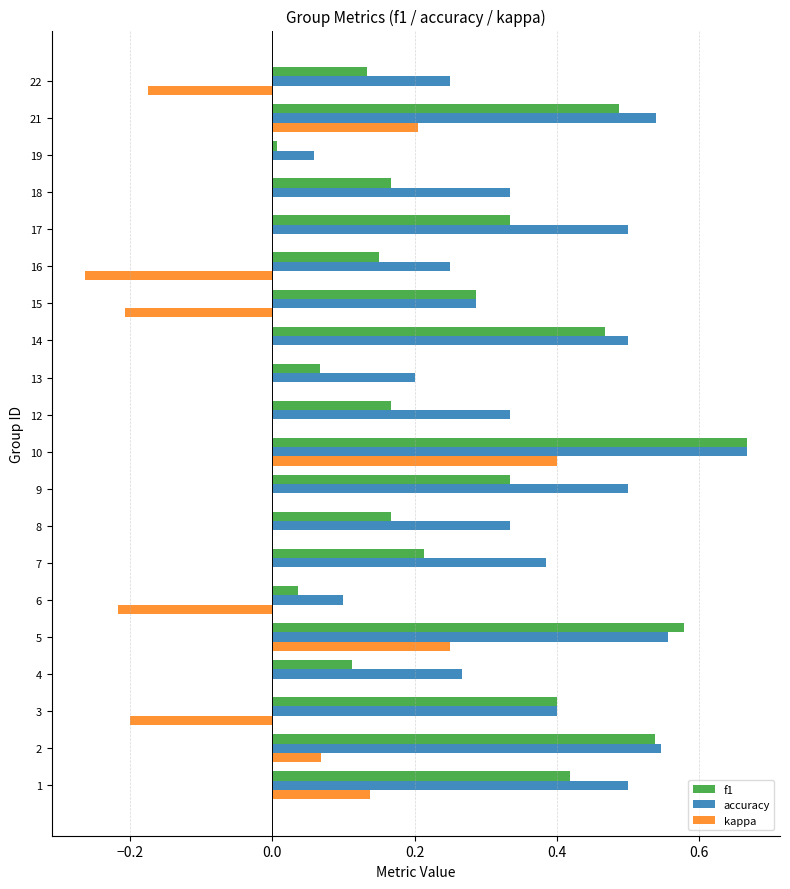

The accuracy series shows 0.2 at 16. True or false?

True